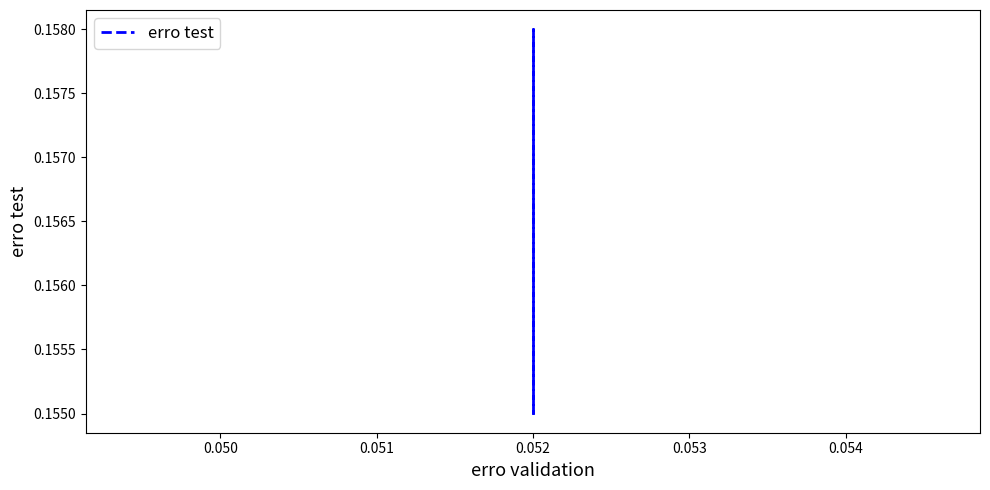

Is it true that the value at 0.052 is 0.2?

False